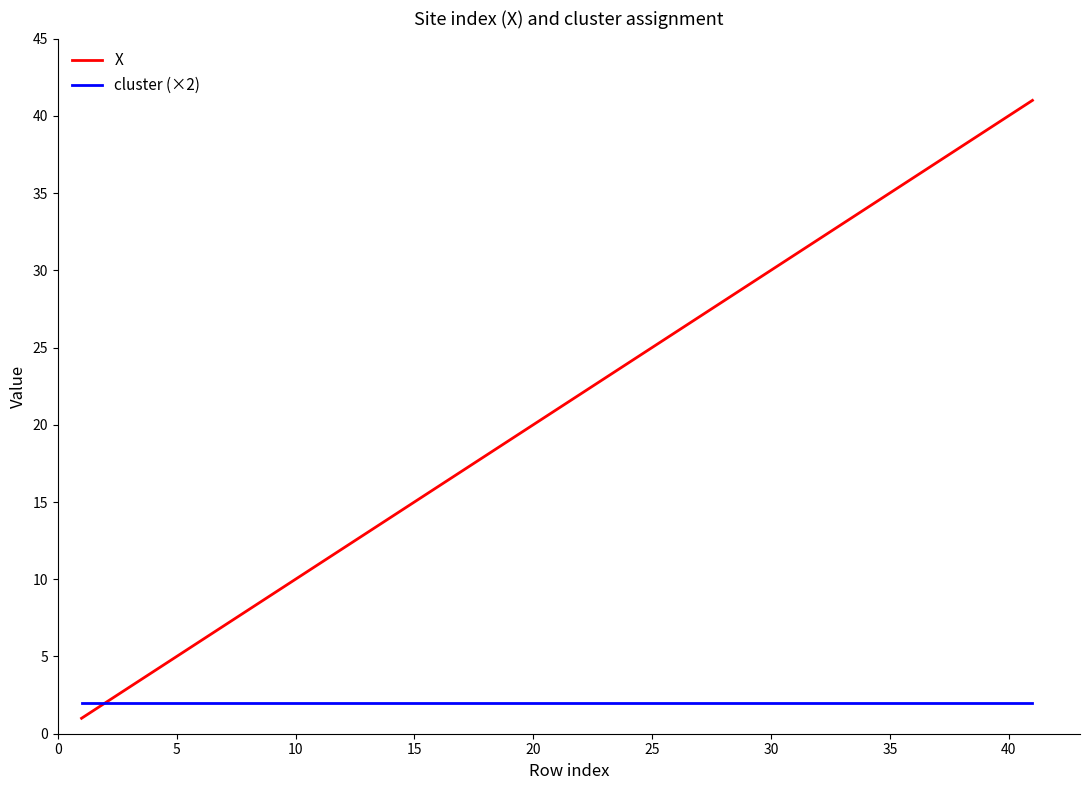

What is the greatest value displayed?

41